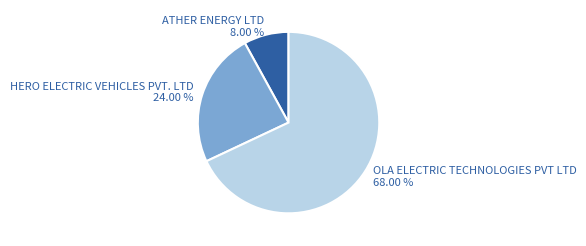

The HERO ELECTRIC VEHICLES PVT. LTD slice represents 29% of the pie. True or false?

False